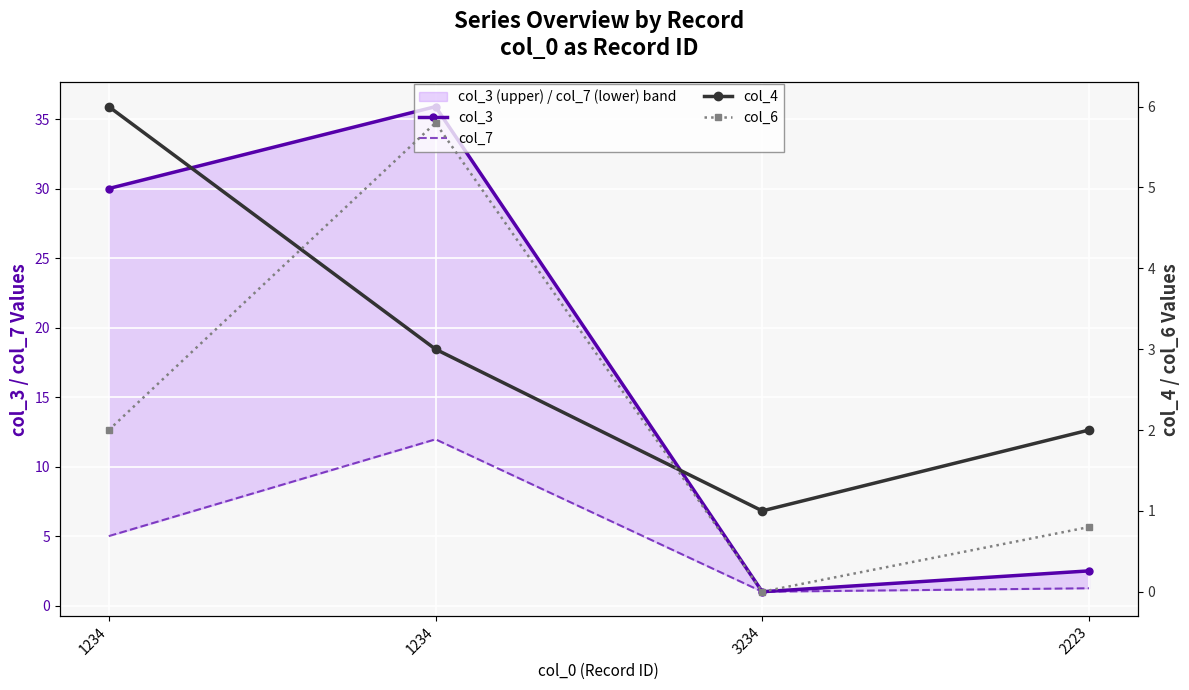

True or false: col_6 and col_7 intersect in this chart.

False